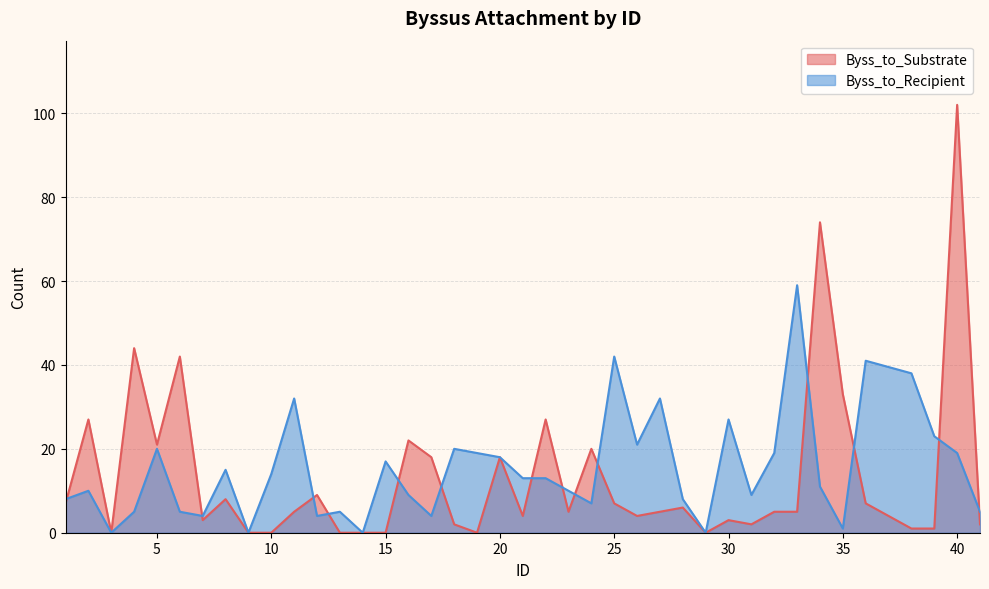

Is the value of Byss_to_Recipient at 34 greater than the value of Byss_to_Substrate at 23?

Yes